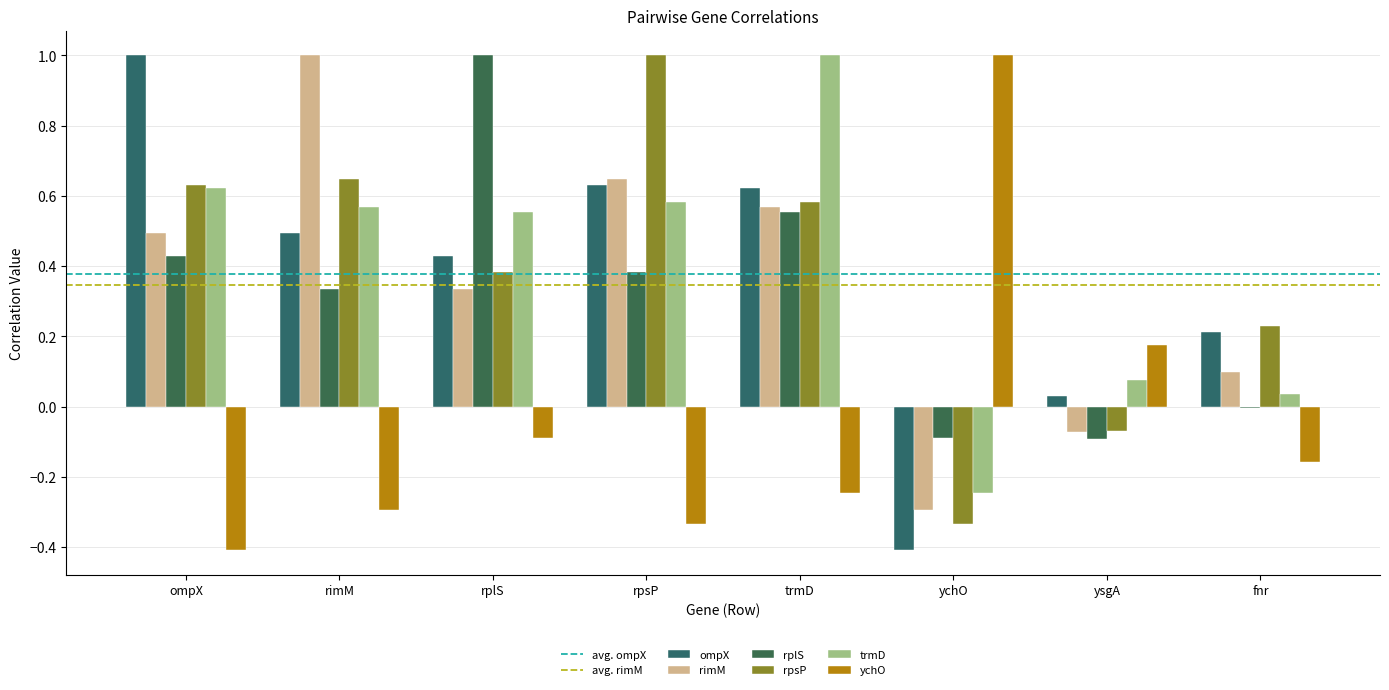

How many series are shown in this chart?

6